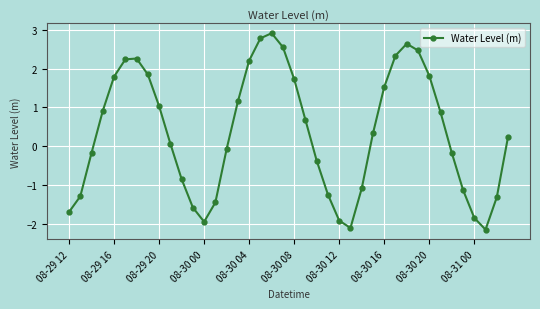

True or false: the data has more than 2 interior local peaks.

True